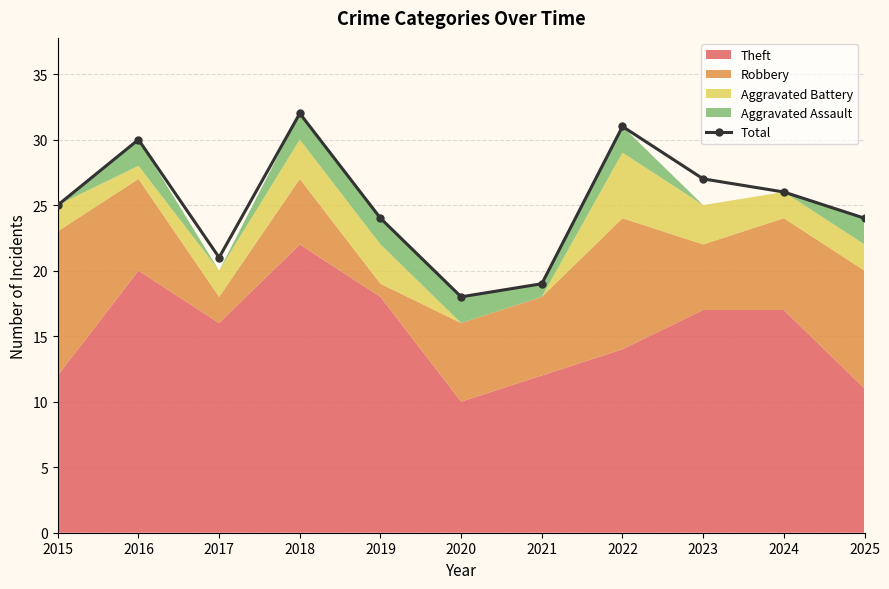

What is the difference between the maximum and minimum values?

14